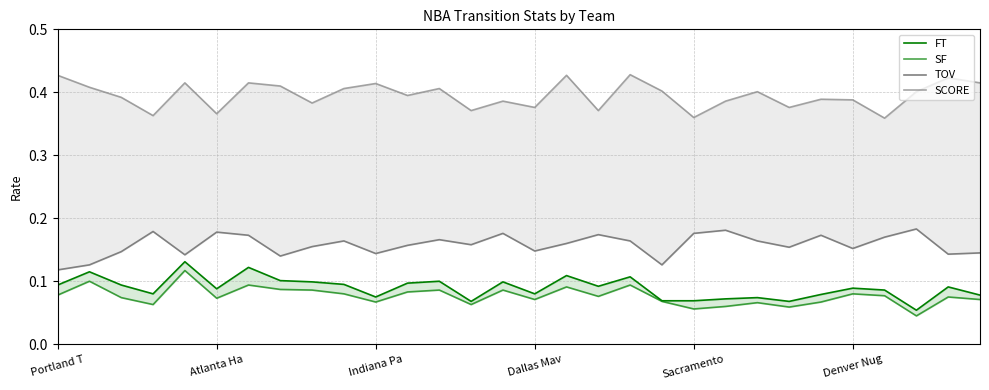

Does the chart display data point markers on the line(s)?

No